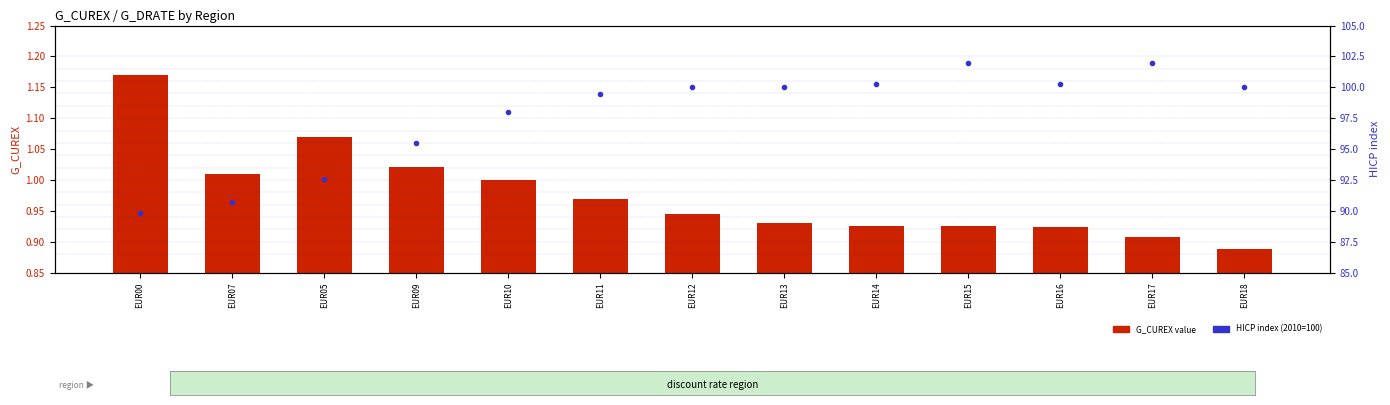

What are all the series names shown in the legend?

G_CUREX value, HICP index (2010=100)